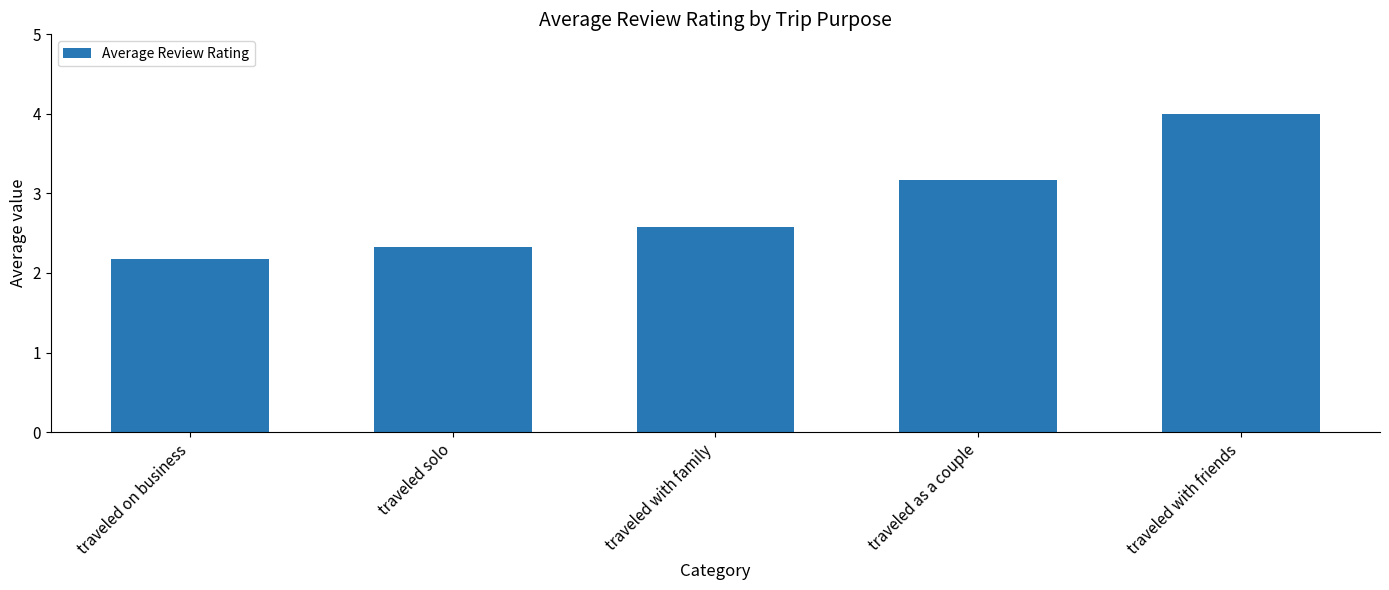

Rank the categories by value from lowest to highest.

traveled on business, traveled solo, traveled with family, traveled as a couple, traveled with friends